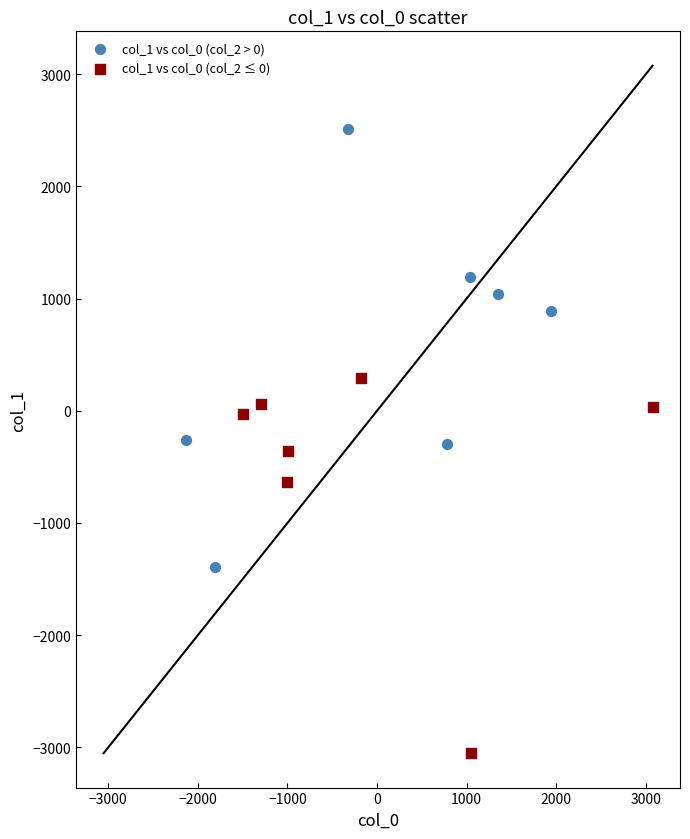

Which series reaches the maximum Y coordinate?

col_1 vs col_0 (col_2 > 0)